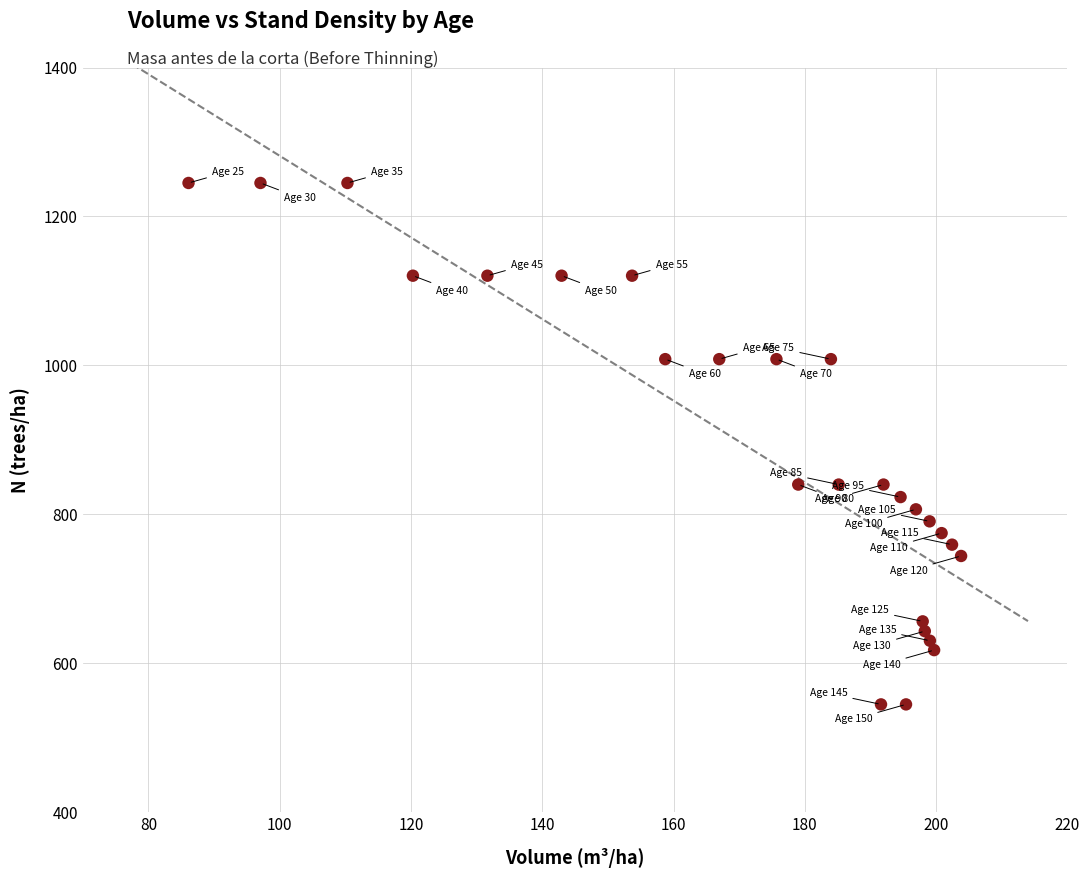

What is the range of X values (max minus min)?

117.7